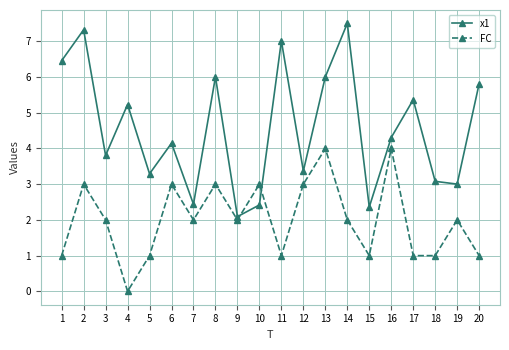

What is the difference between the second highest and minimum values in the FC series?

4.0